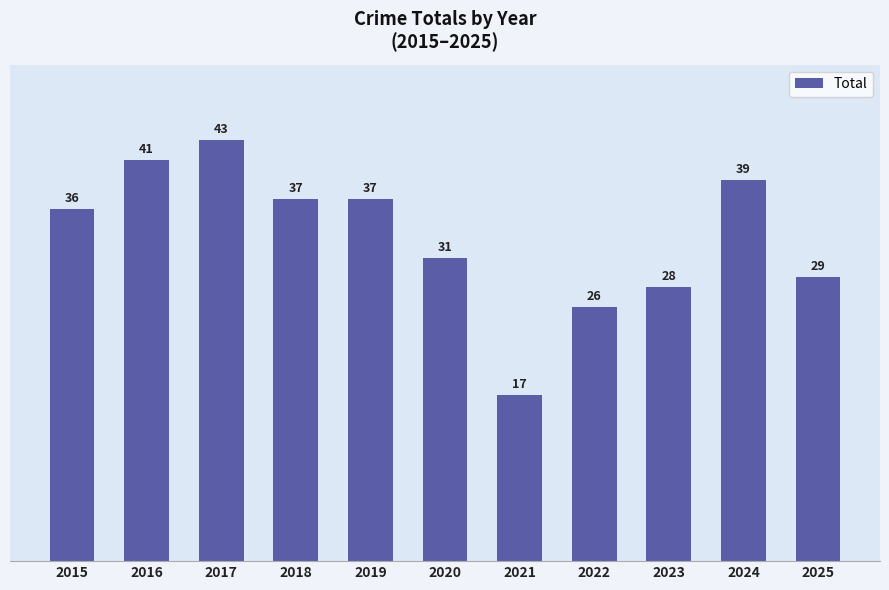

What is the sum of the values at 2019 and 2025?

66